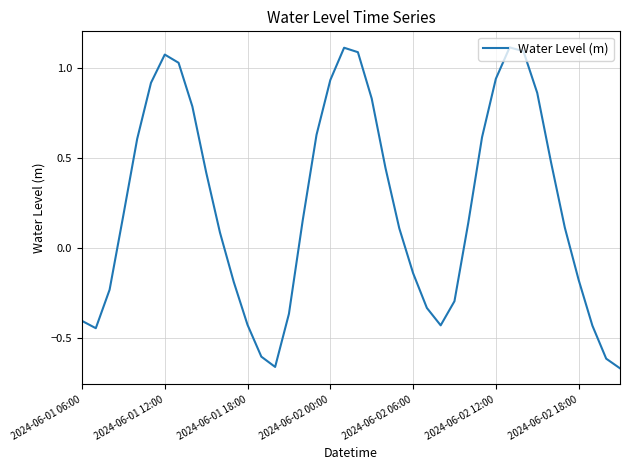

What is the difference between the maximum and minimum values?

1.8